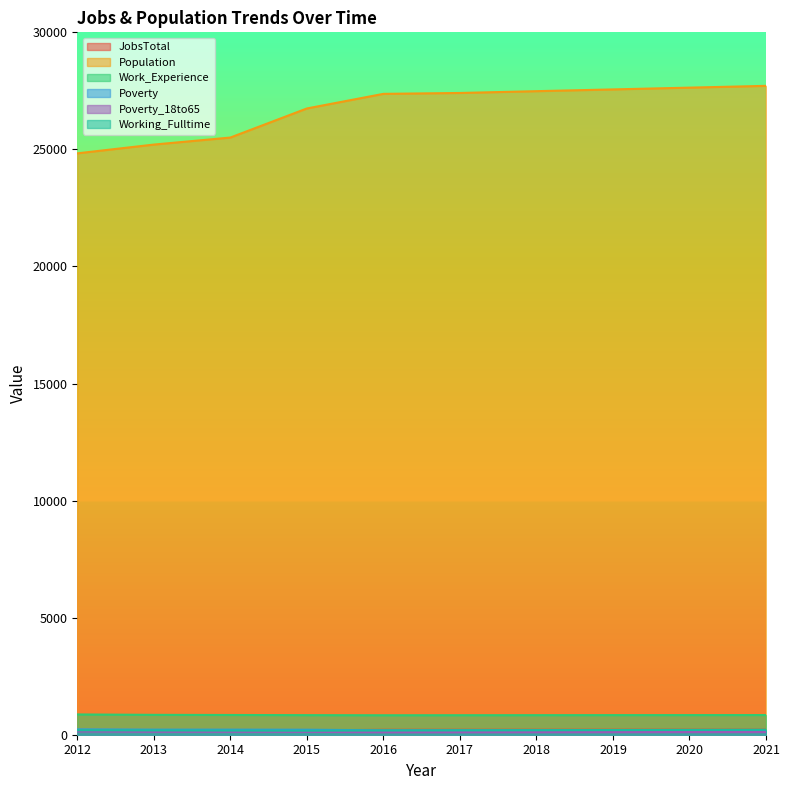

How many values in the Poverty series exceed 200?

4